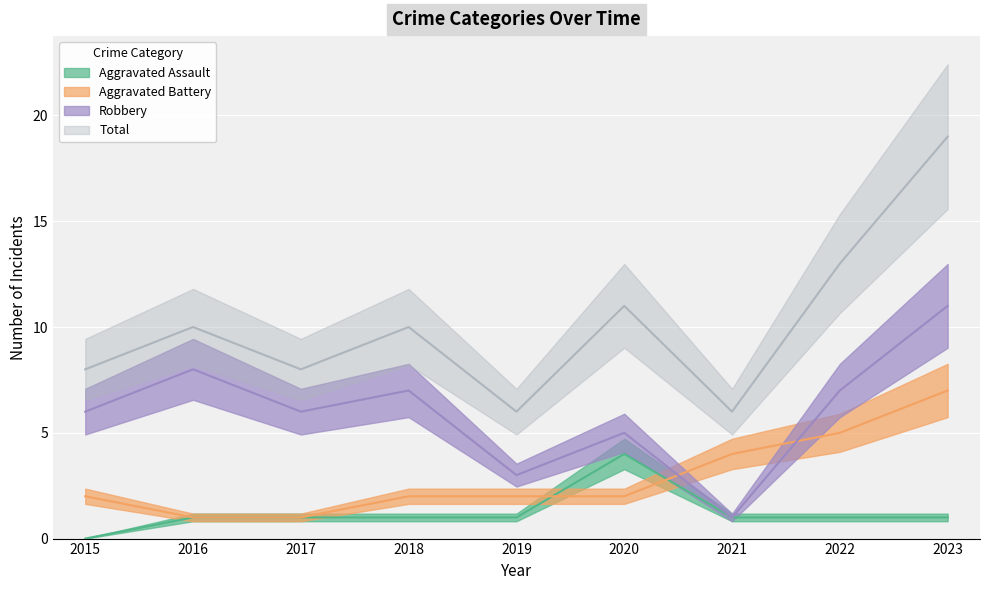

How many interior local valleys does the Total series have?

3